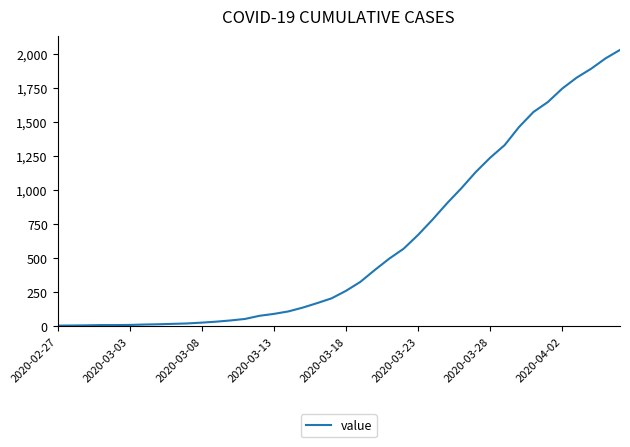

What is the difference between the maximum and minimum values?

2021